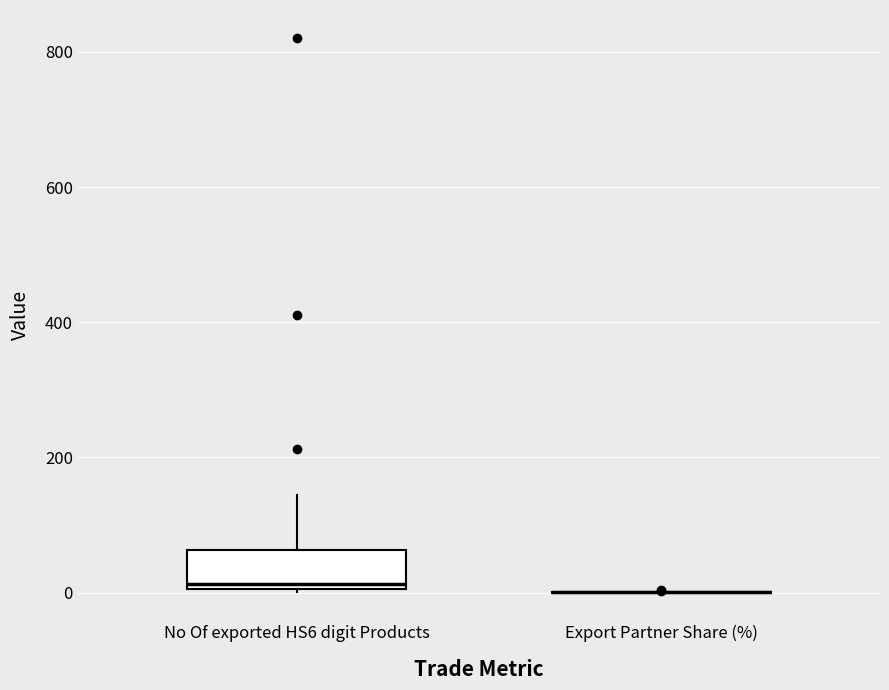

Where does the median line of the box for No Of exported HS6 digit Products sit on the y-axis? The values are not printed on the chart, so give them approximately, as read against the axis.

20